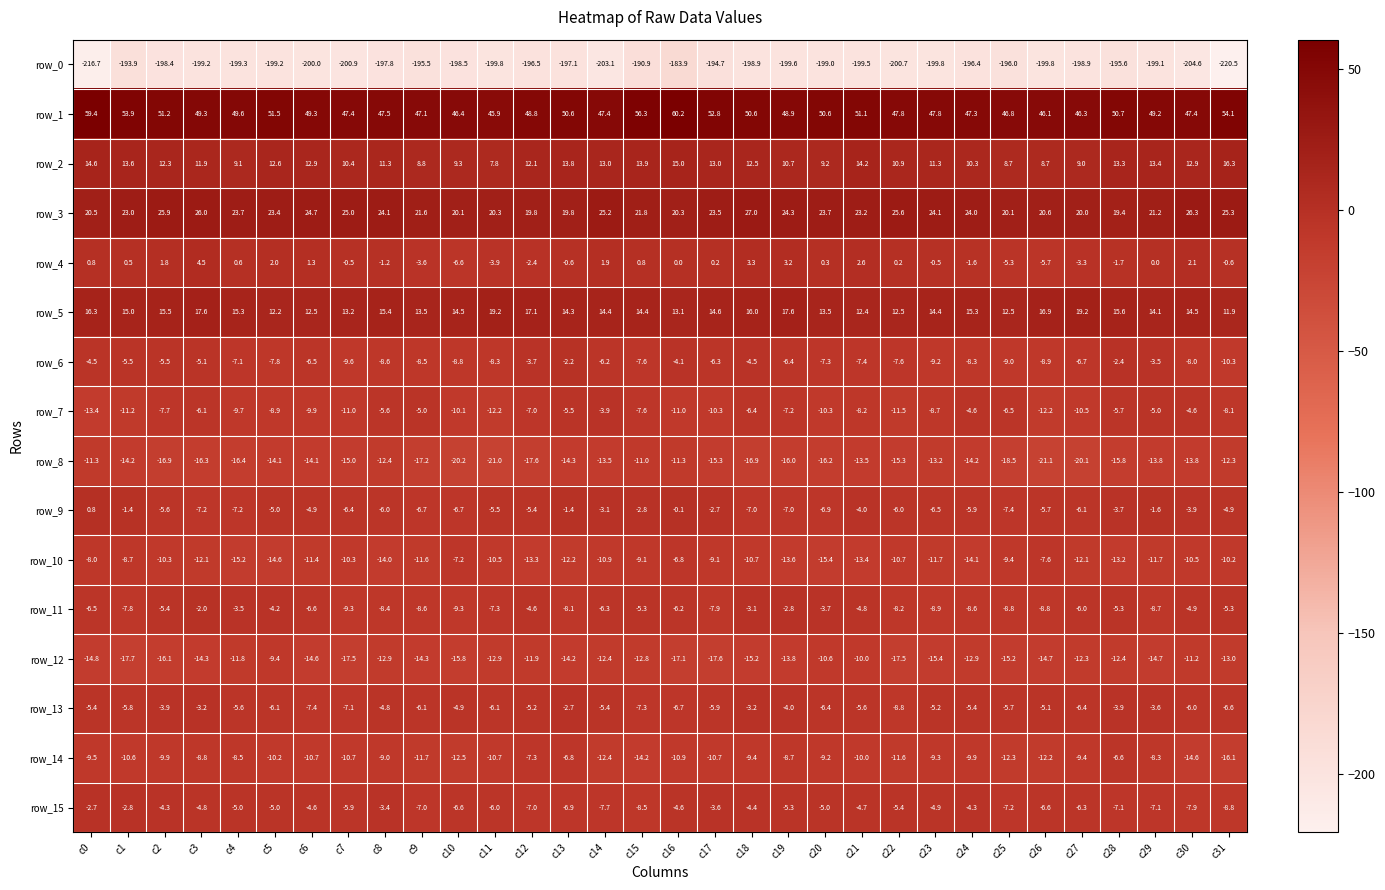

What is the spread (max minus min) of values at c31?

274.6